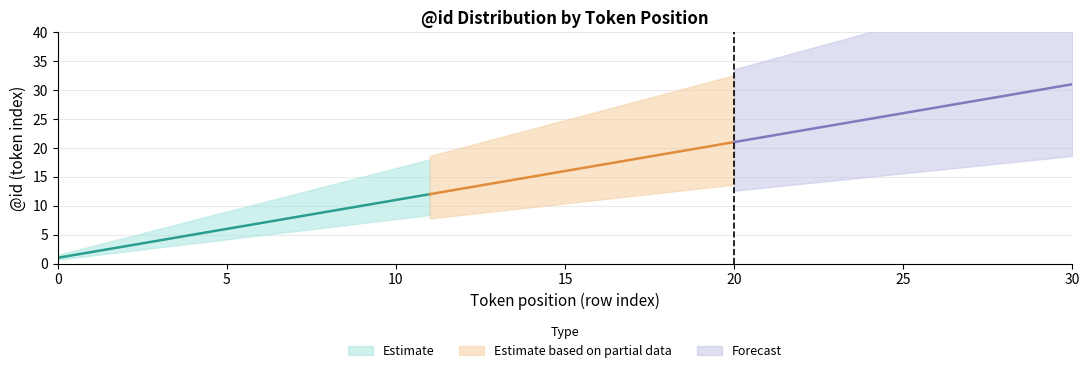

True or false: Forecast and Estimate based on partial data intersect in this chart.

True